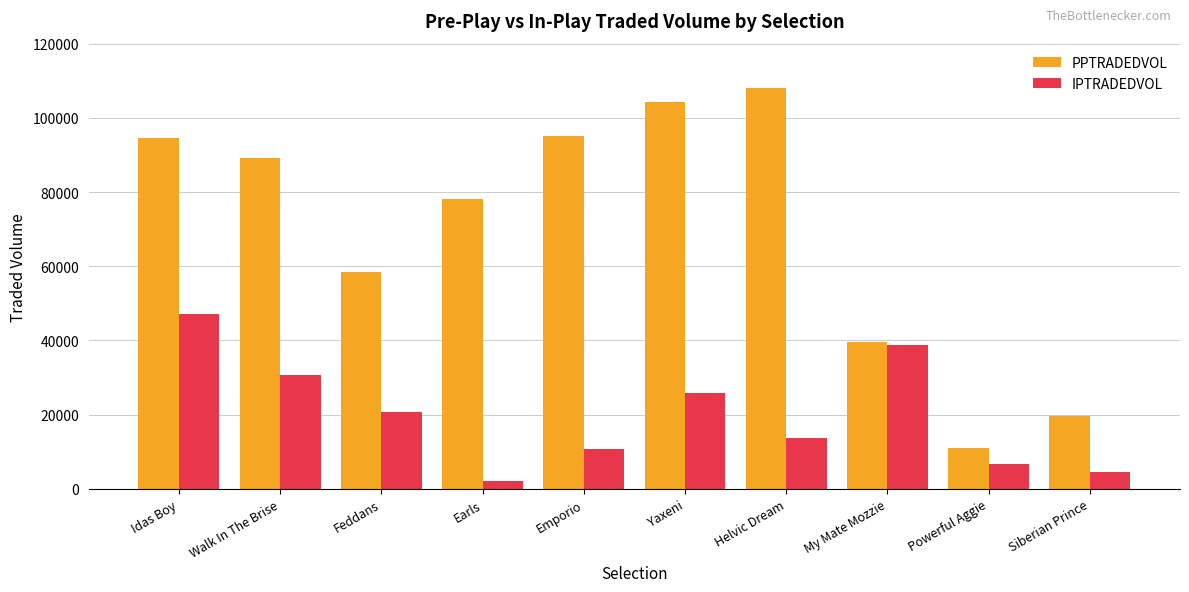

What is the minimum value shown in the chart?

2044.6